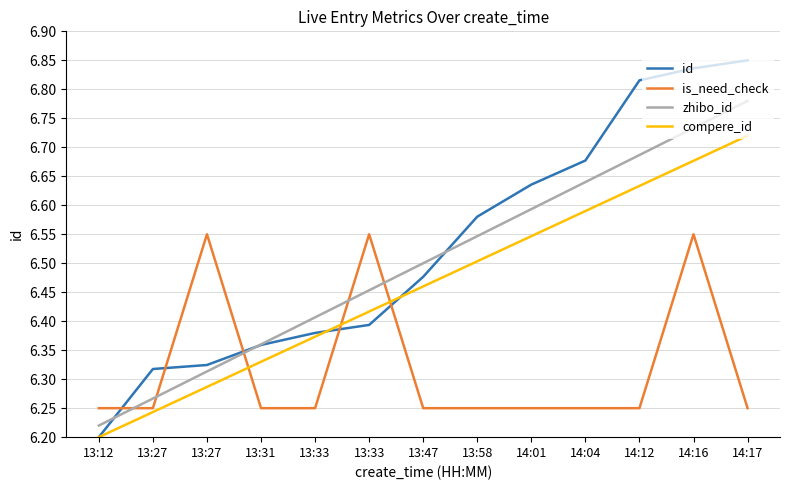

What is the difference between the maximum and minimum values in the is_need_check series?

0.3